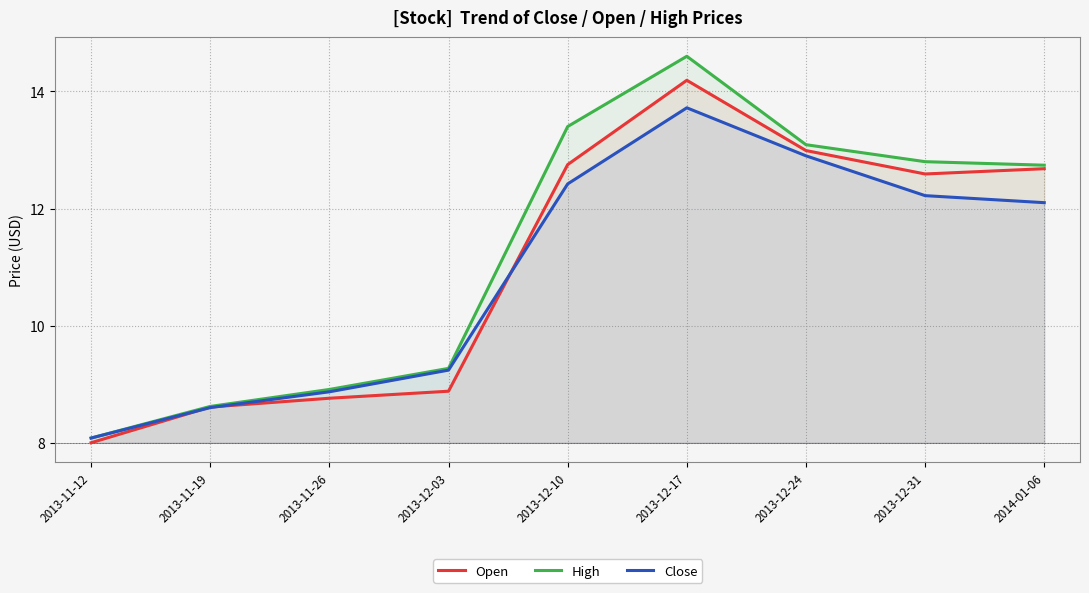

Reading left to right, what are all the values shown in this chart?

Open: 8.0	8.6	8.8	8.9	12.8	14.2	13.0	12.6	12.7
High: 8.1	8.6	8.9	9.3	13.4	14.6	13.1	12.8	12.7
Close: 8.1	8.6	8.9	9.2	12.4	13.7	12.9	12.2	12.1